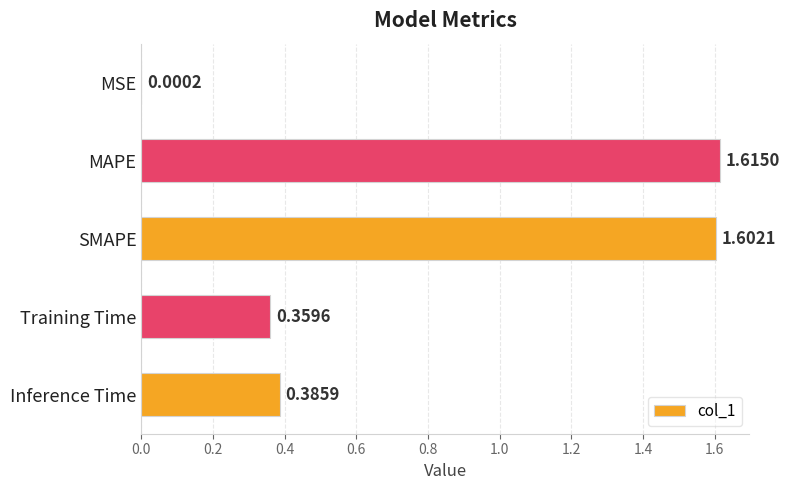

Which has a higher value, SMAPE or Inference Time?

SMAPE